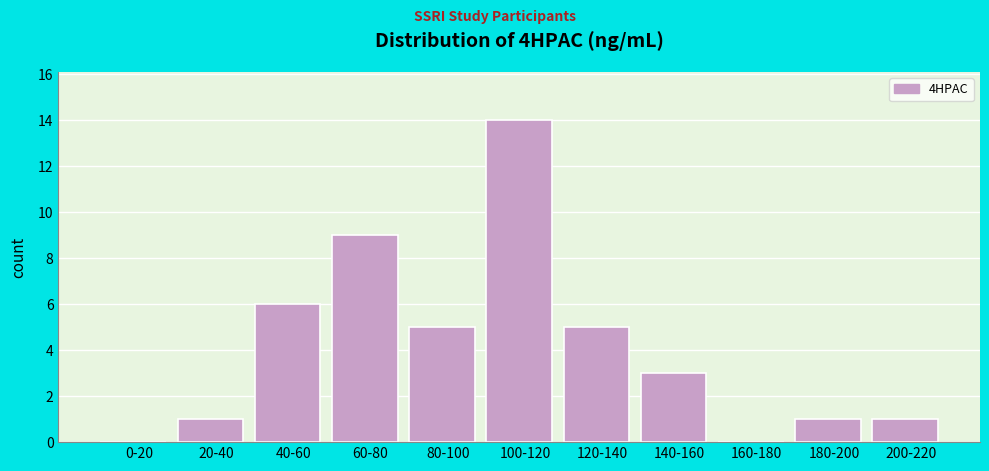

Reading right to left, what are all the values shown in this chart?

200-220=1	180-200=1	160-180=0	140-160=3	120-140=5	100-120=14	80-100=5	60-80=9	40-60=6	20-40=1	0-20=0